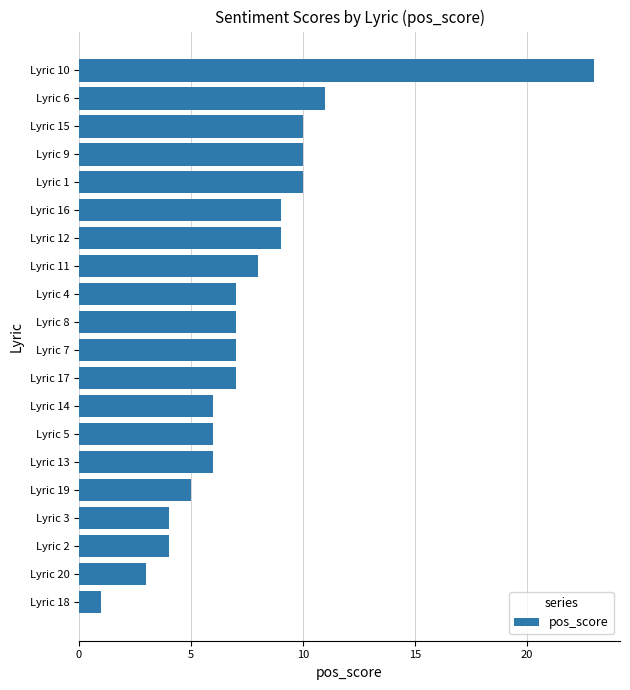

What is the minimum value shown in the chart?

1